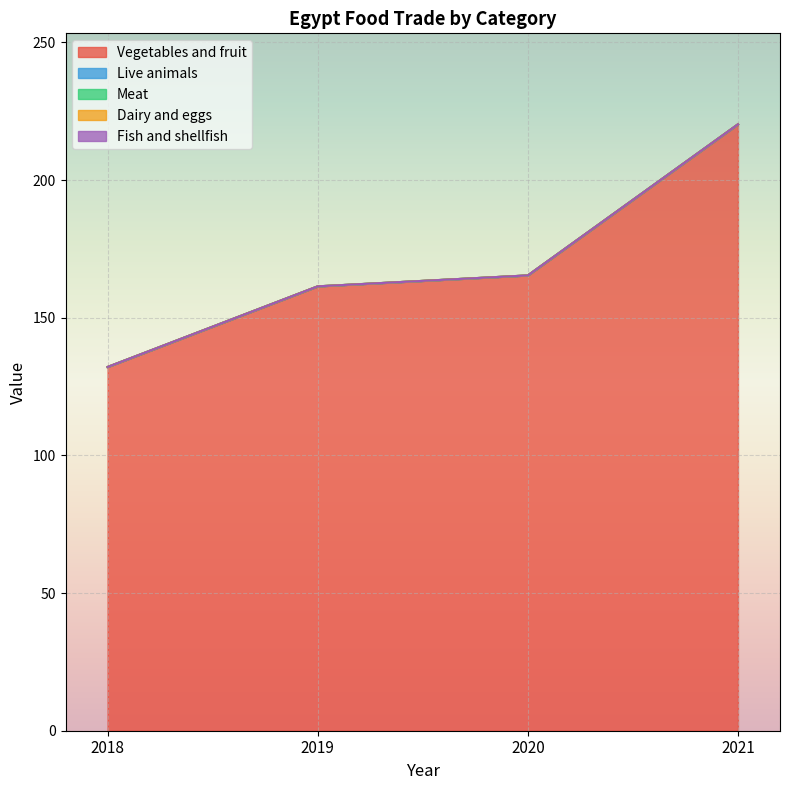

At which label is Vegetables and fruit closest to 176?

2020